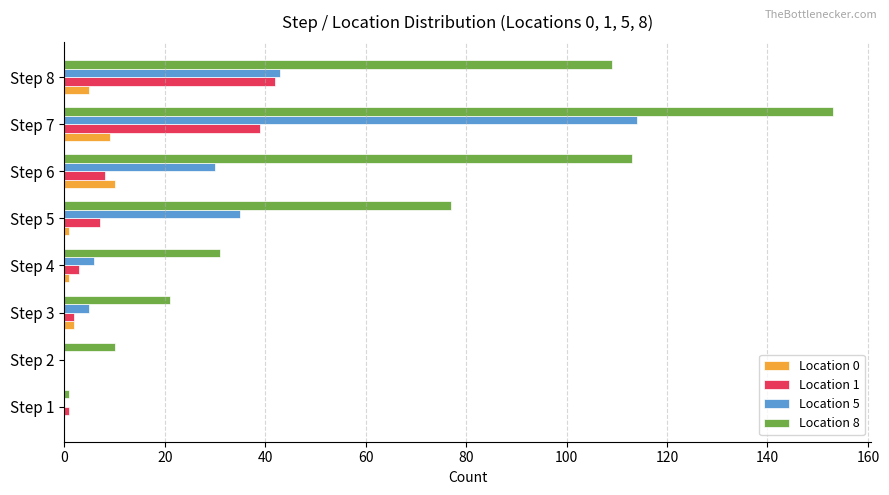

What is the maximum value shown in the chart?

153